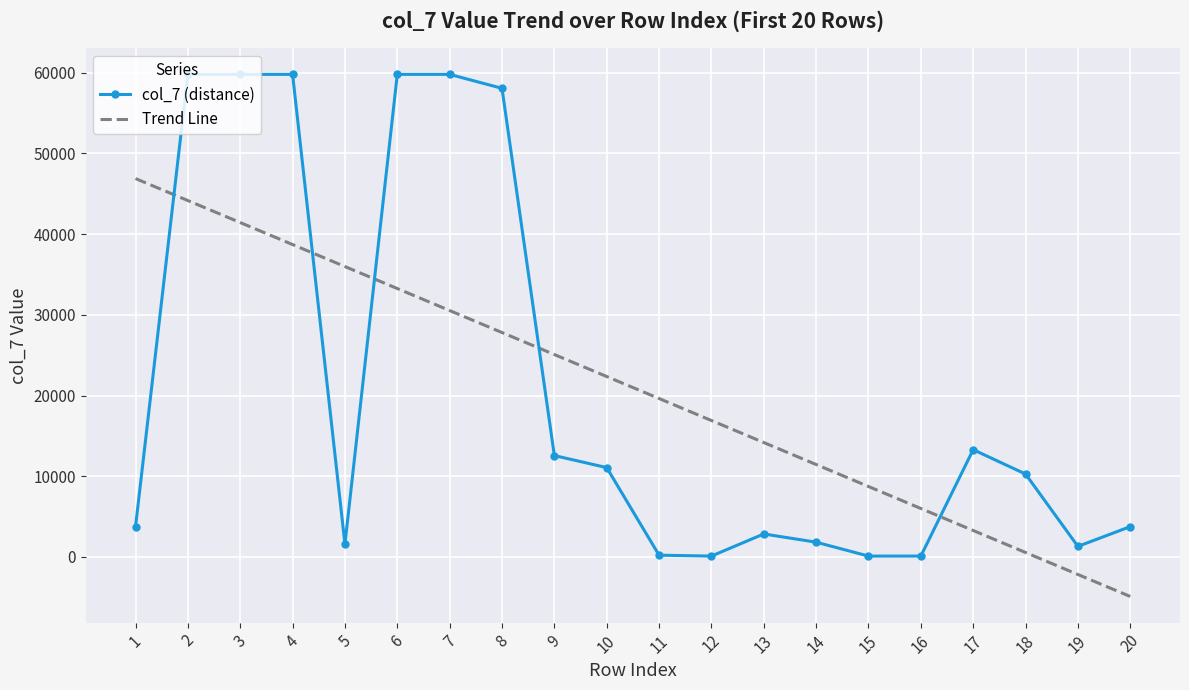

List the labels in order of Trend Line value, smallest first.

20, 19, 18, 17, 16, 15, 14, 13, 12, 11, 10, 9, 8, 7, 6, 5, 4, 3, 2, 1